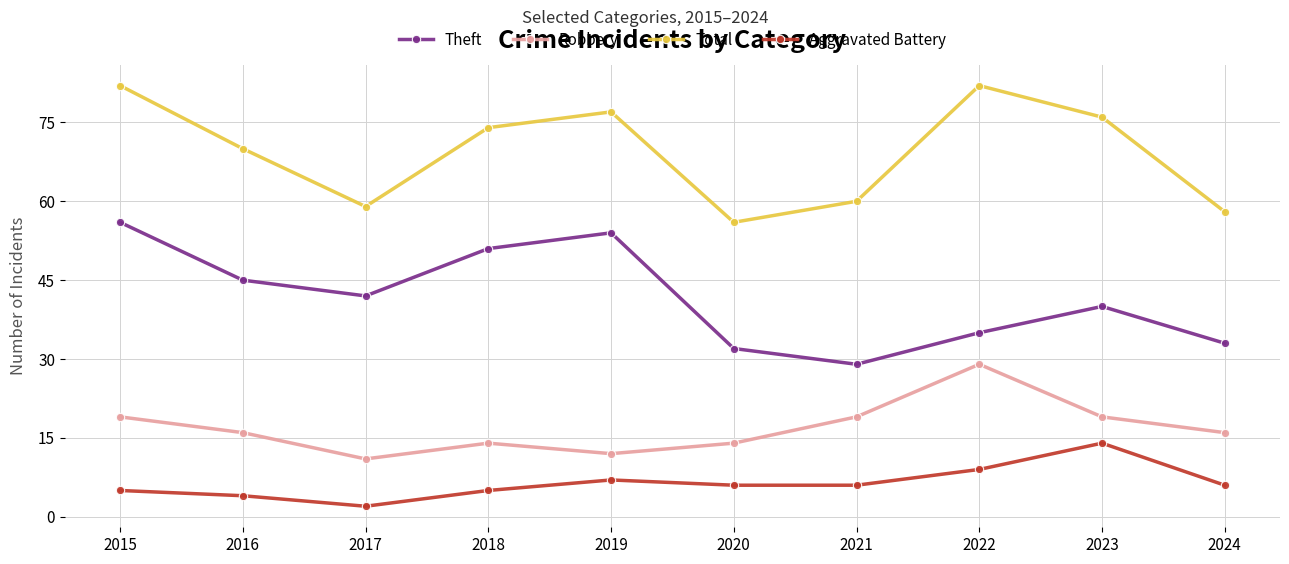

True or false: Total has more than 2 points higher than both neighbors.

False